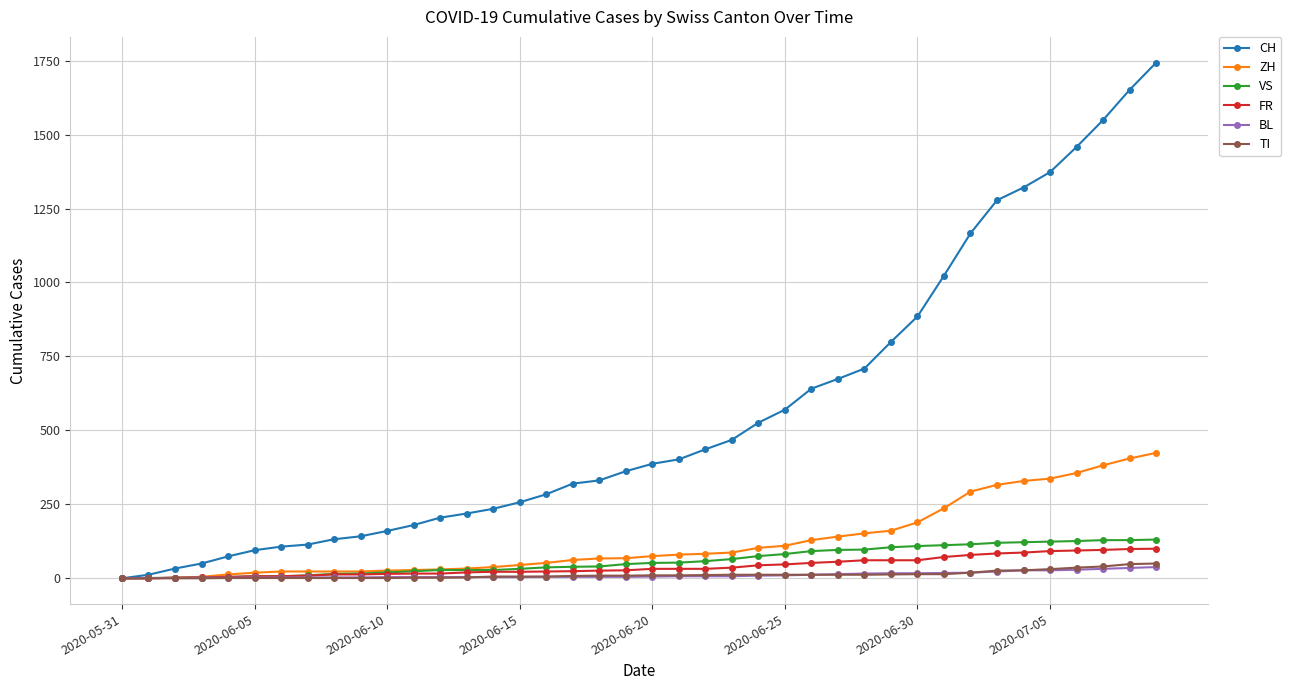

At how many categories does at least one series exceed 964?

9